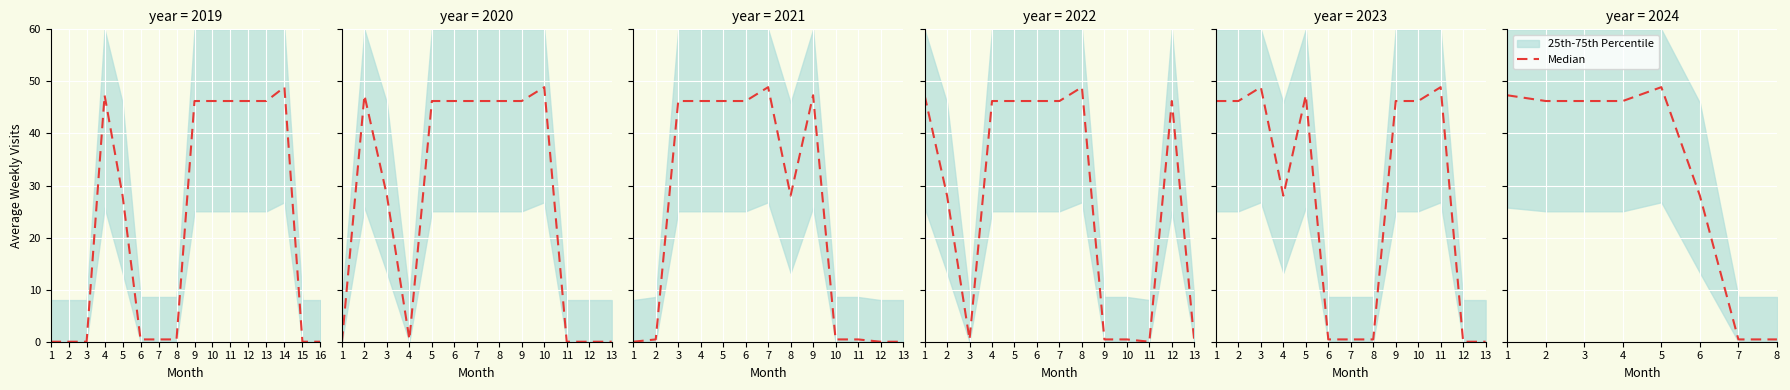

At which category does the data reach its first local peak?

5